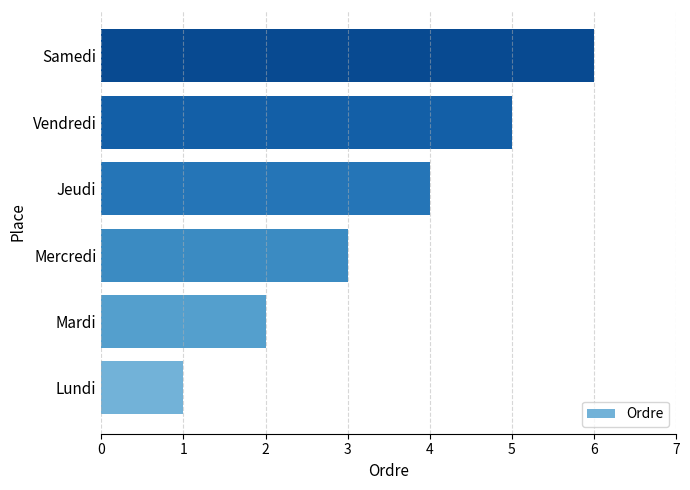

Where is the data nearest to the value 3?

Mercredi